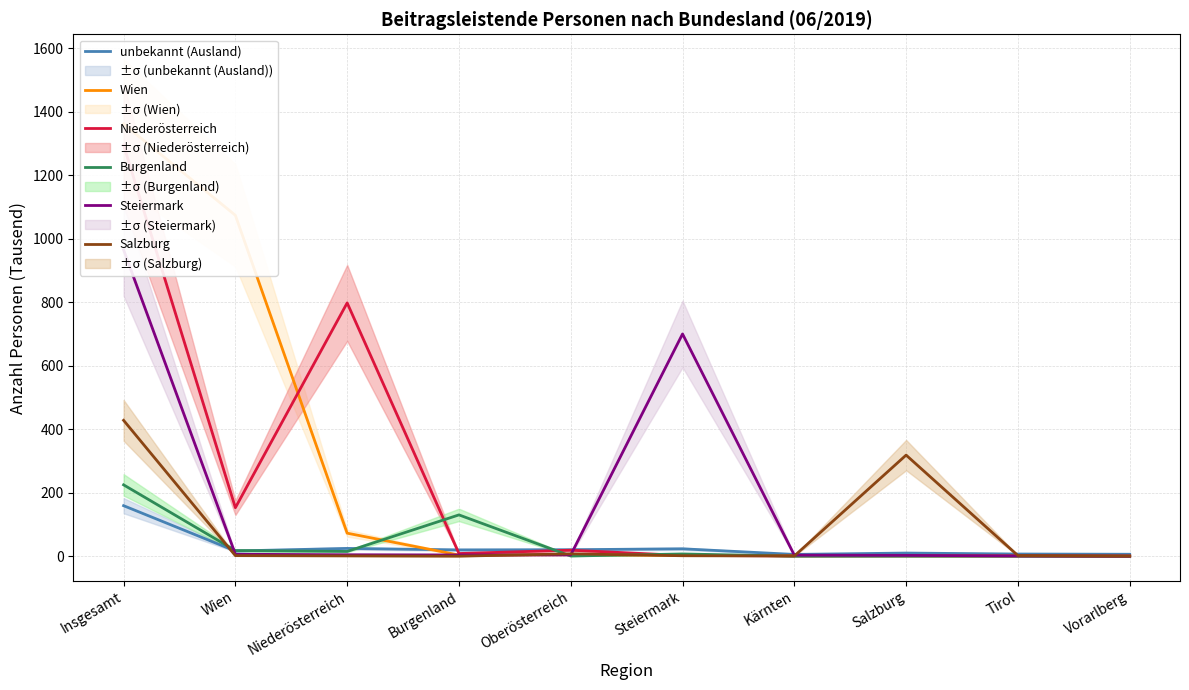

Where is the first local minimum for unbekannt (Ausland)?

Wien